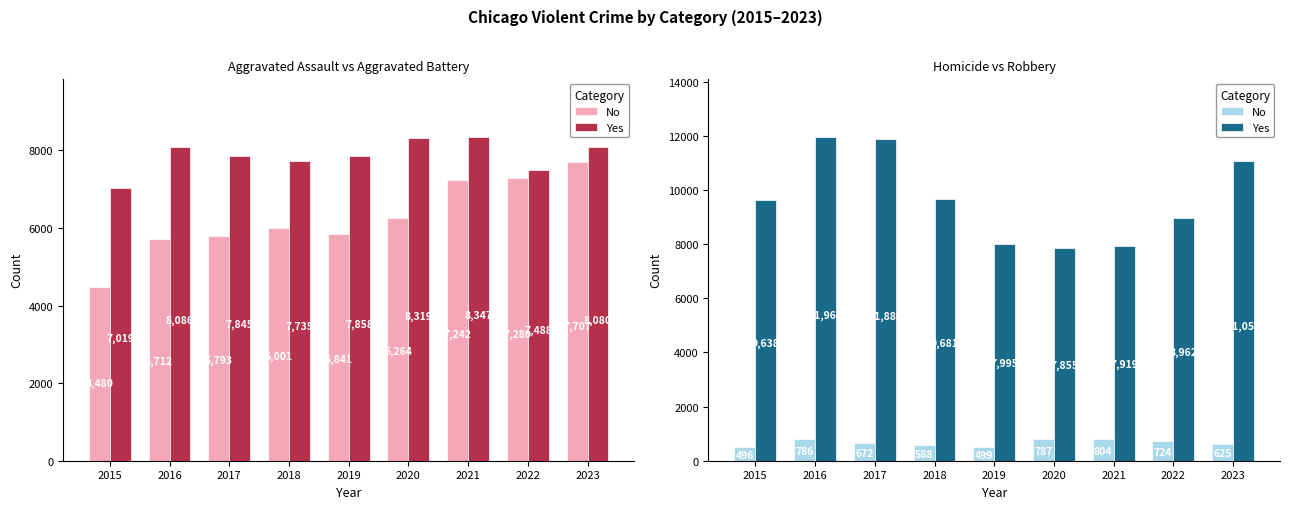

The value of No at 2018 is 398. True or false?

False